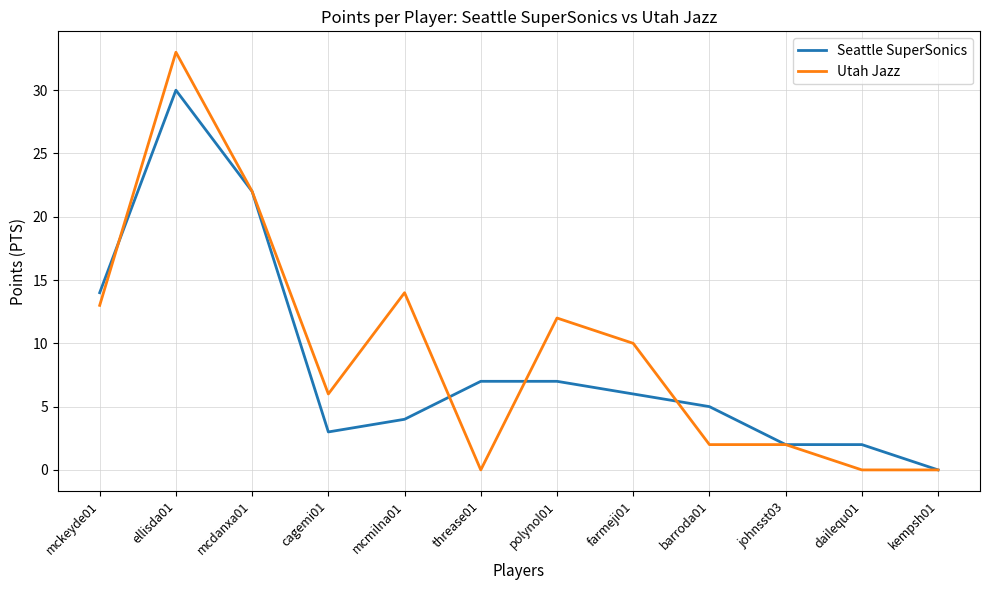

Between cagemi01 and kempsh01, which series saw the biggest shift?

Utah Jazz